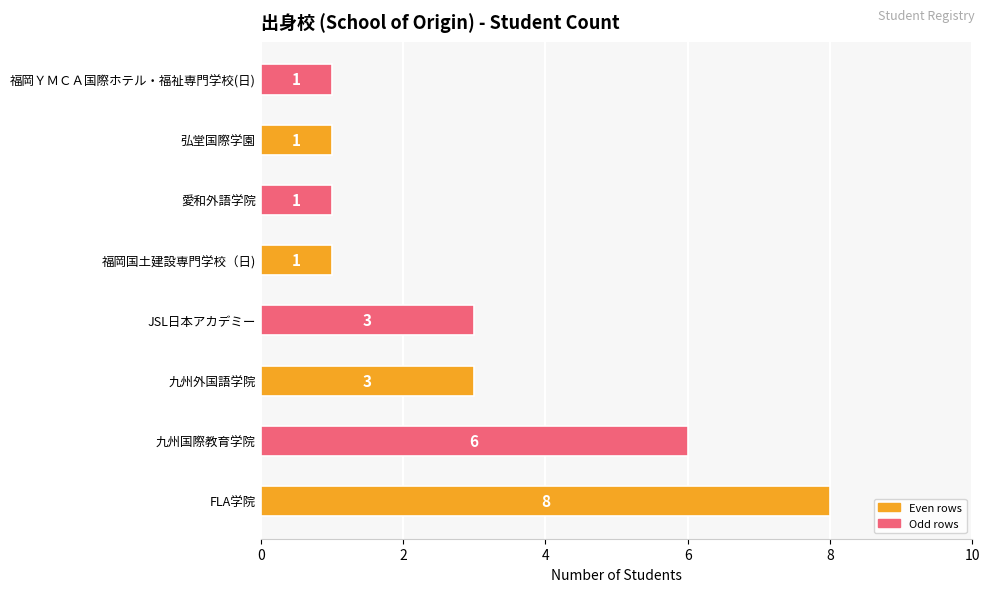

What is the sum of all values?

24